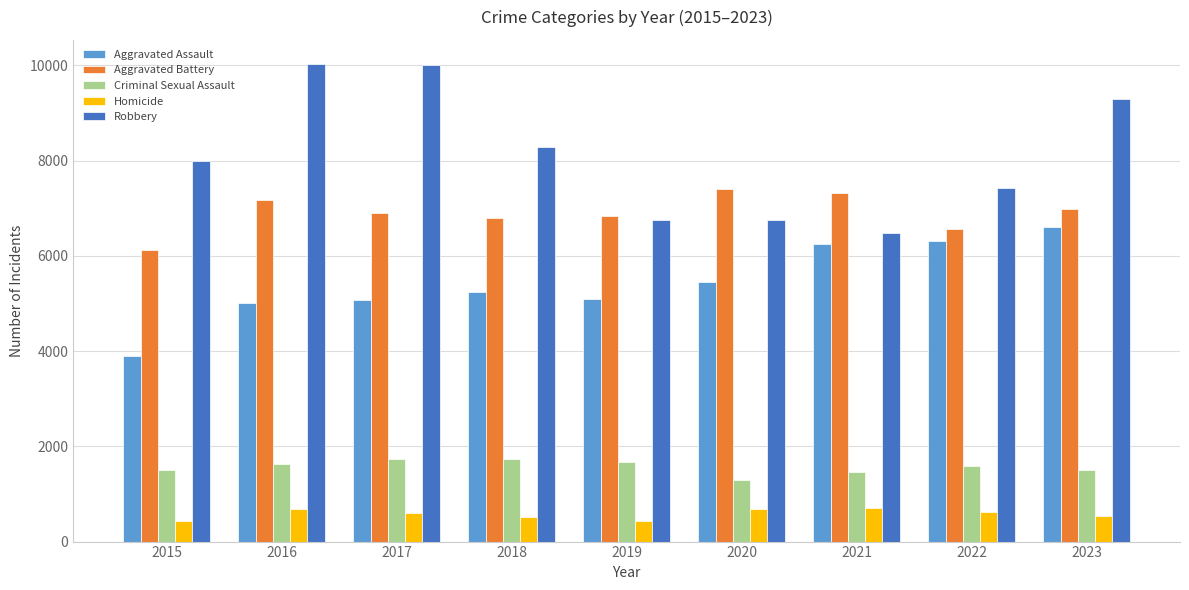

What is the value of the Criminal Sexual Assault bar at the 9th from the left?

1513